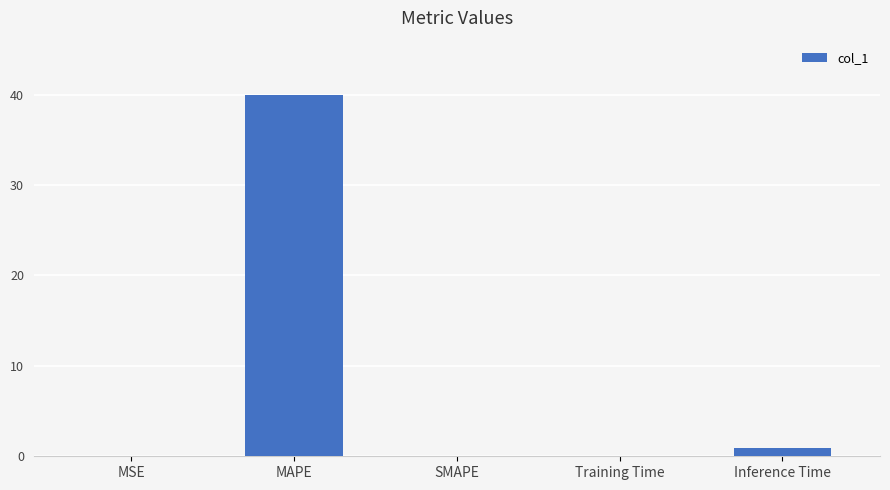

True or false: the data shows 40.0 at MAPE.

True